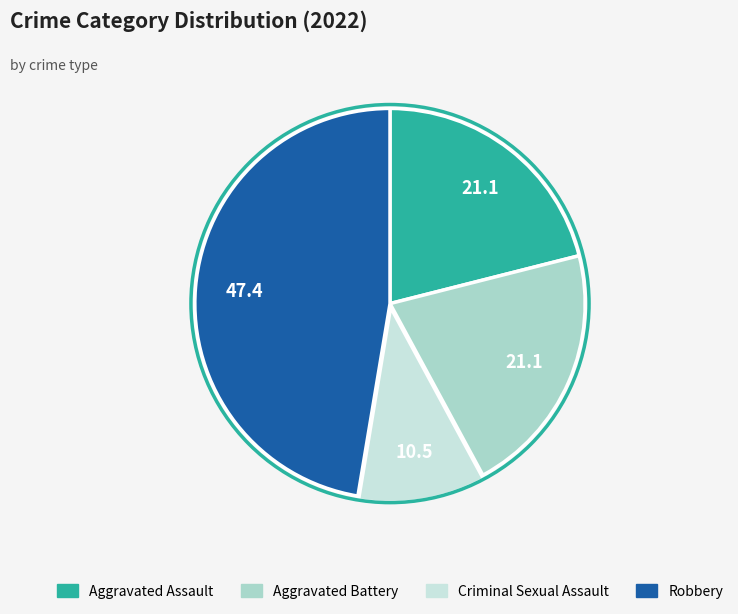

Is there any slice that represents more than half of the pie?

No